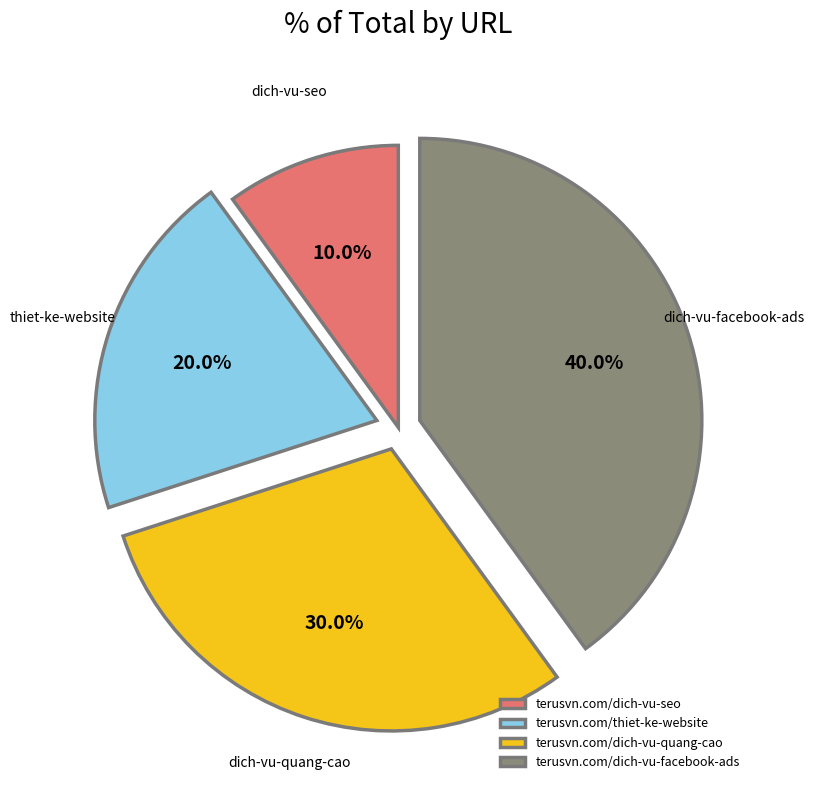

Between terusvn.com/dich-vu-facebook-ads and terusvn.com/dich-vu-seo, which is larger?

terusvn.com/dich-vu-facebook-ads